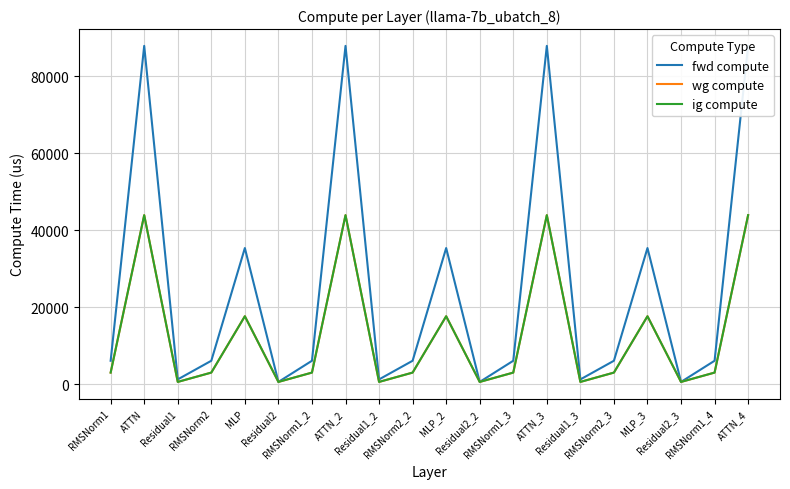

Which series has the widest spread of values?

fwd compute